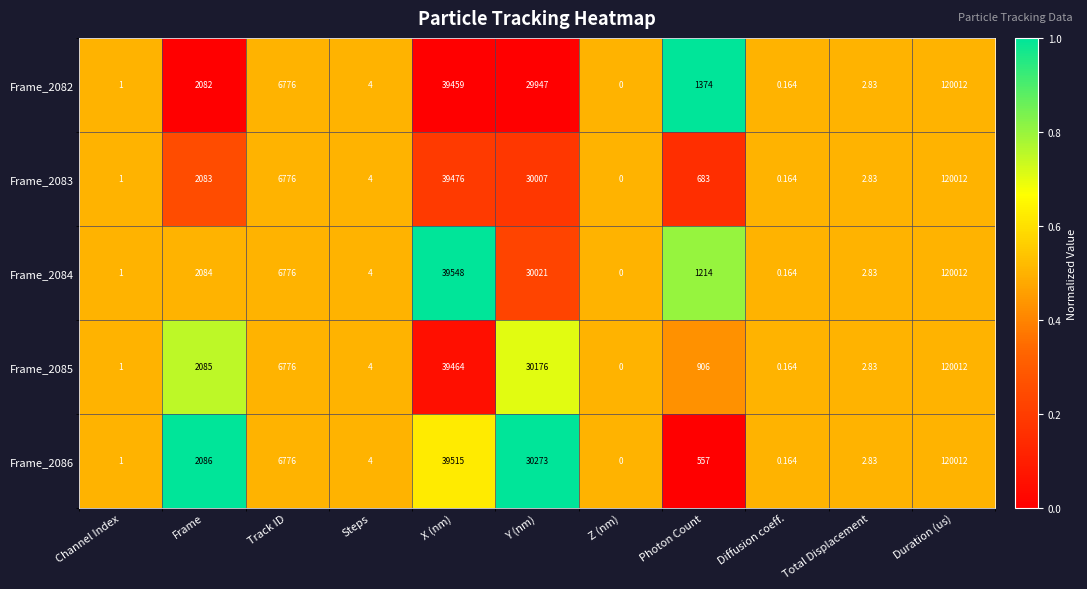

Which series changed the most between Frame and Duration (us)?

Frame_2082